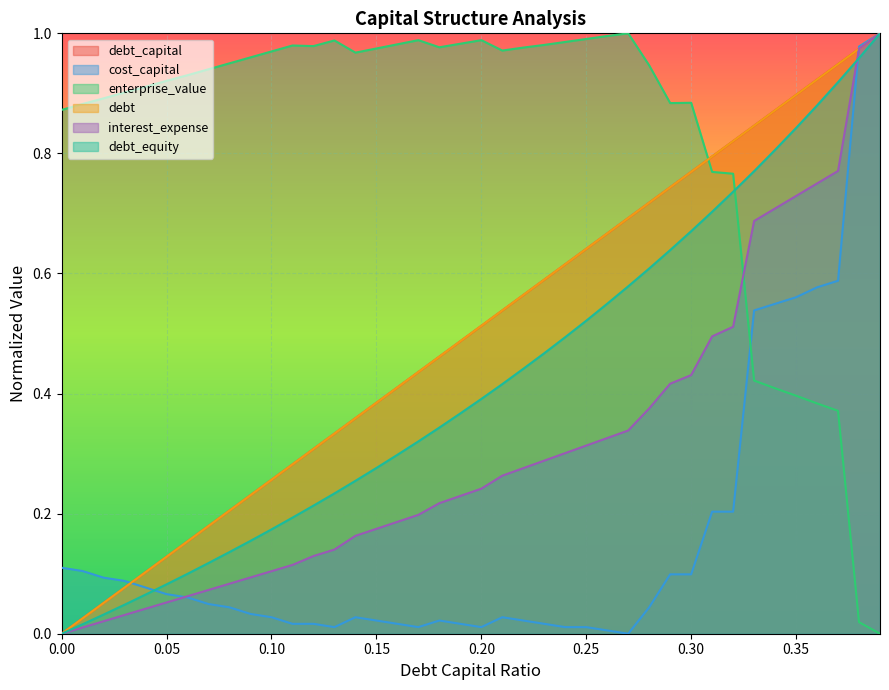

What is the average value of the debt_equity series?

0.4